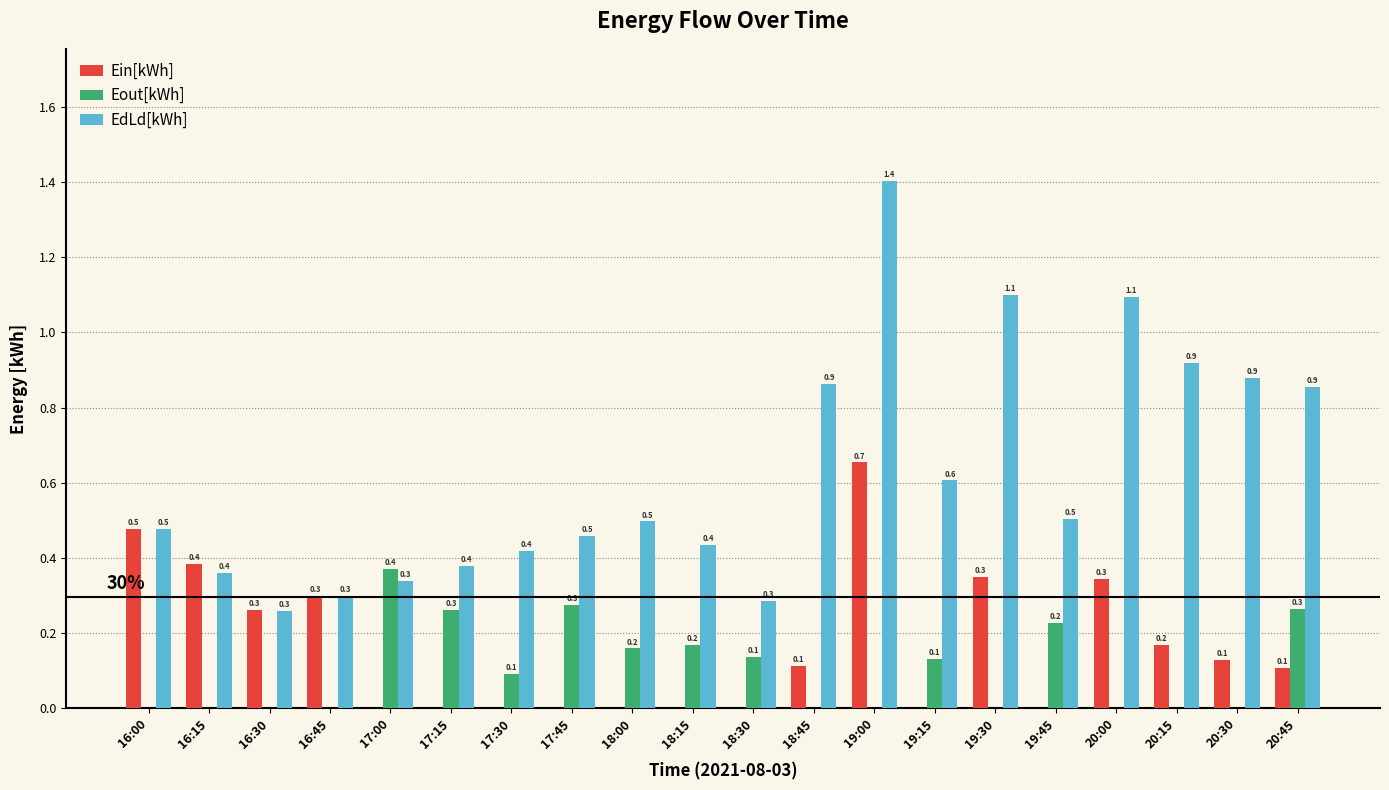

Which series changed the most between 16:30 and 20:00?

EdLd[kWh]